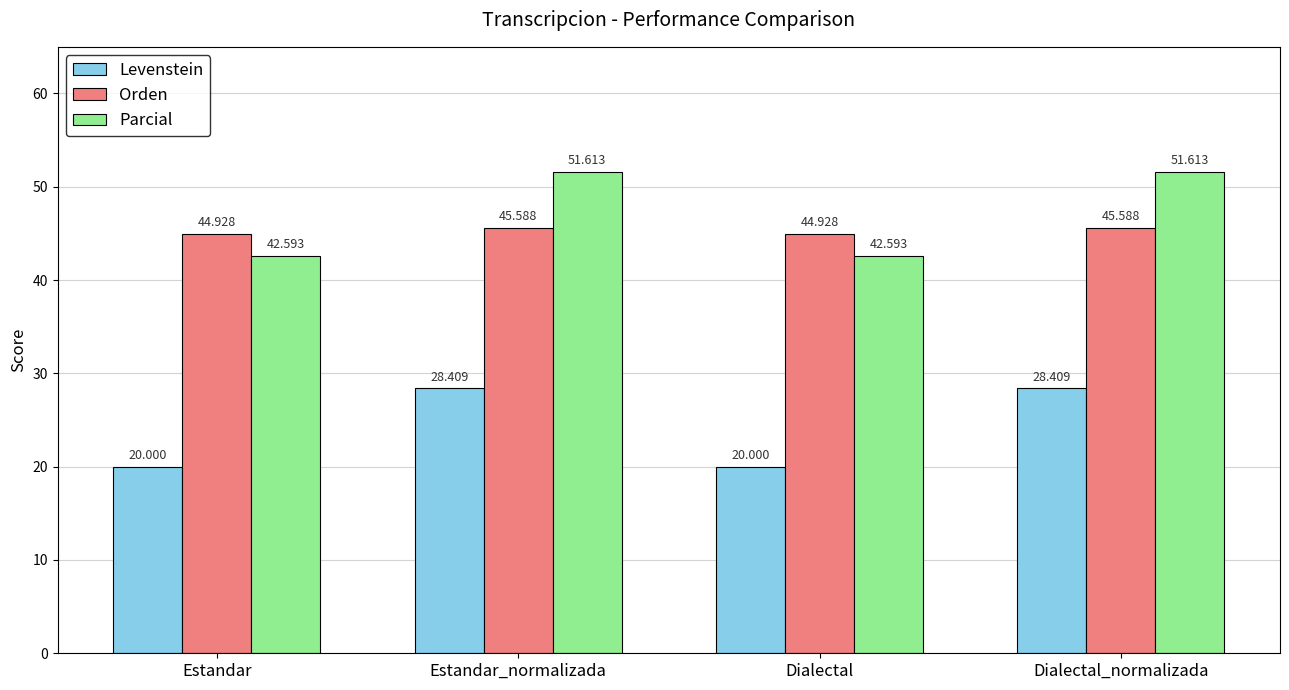

Is the value of Orden at Estandar greater than the value of Levenstein at Estandar?

Yes